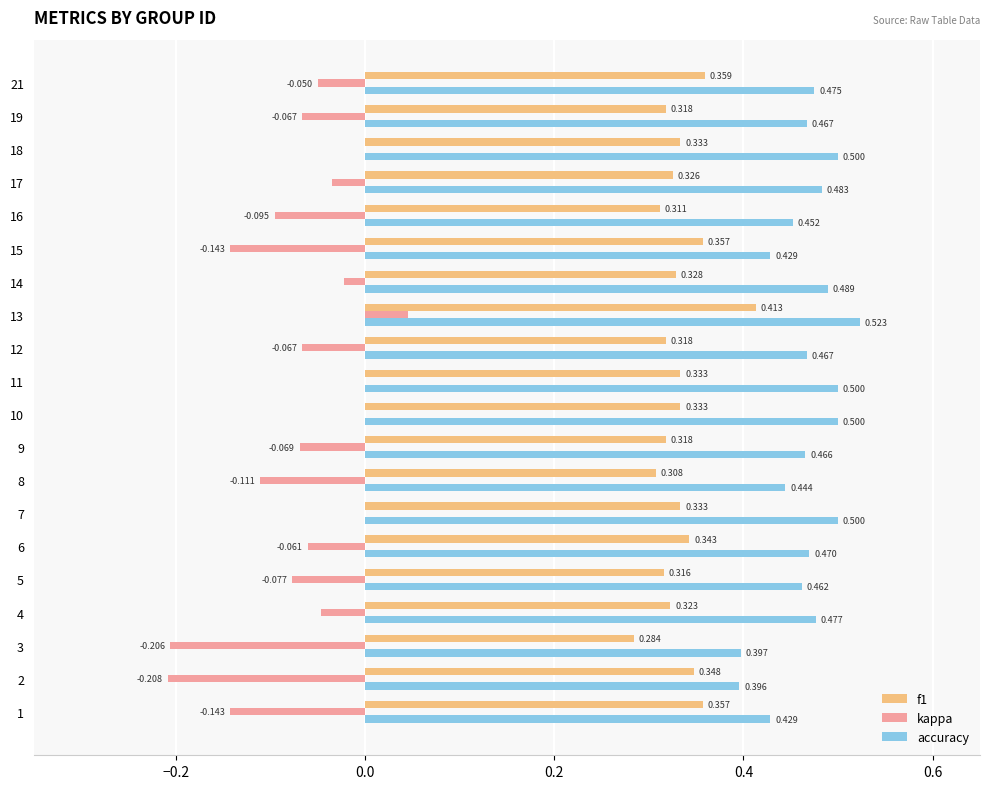

Which series has the largest total across all categories?

accuracy